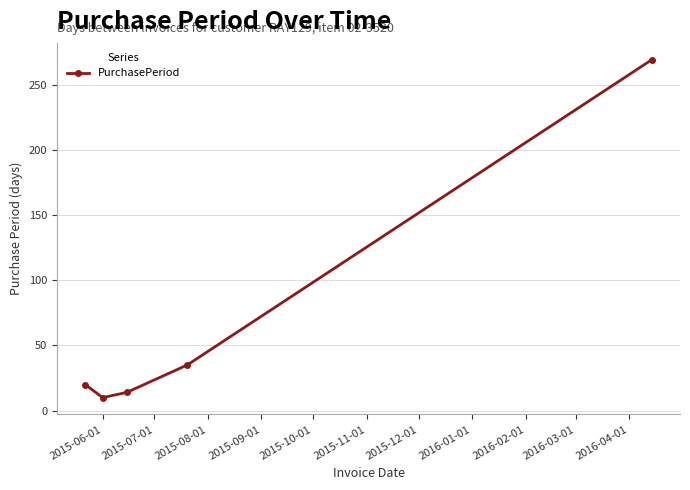

What is the minimum value shown in the chart?

10